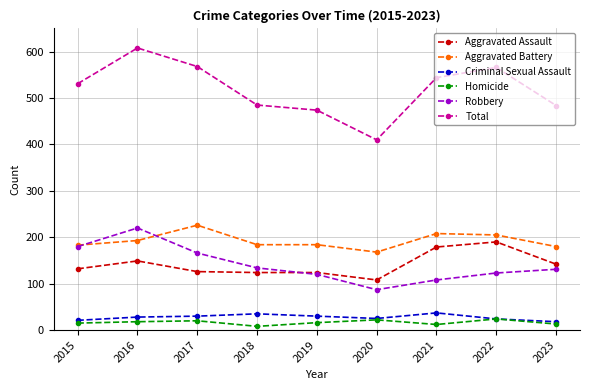

Which series has the largest total across all categories?

Total